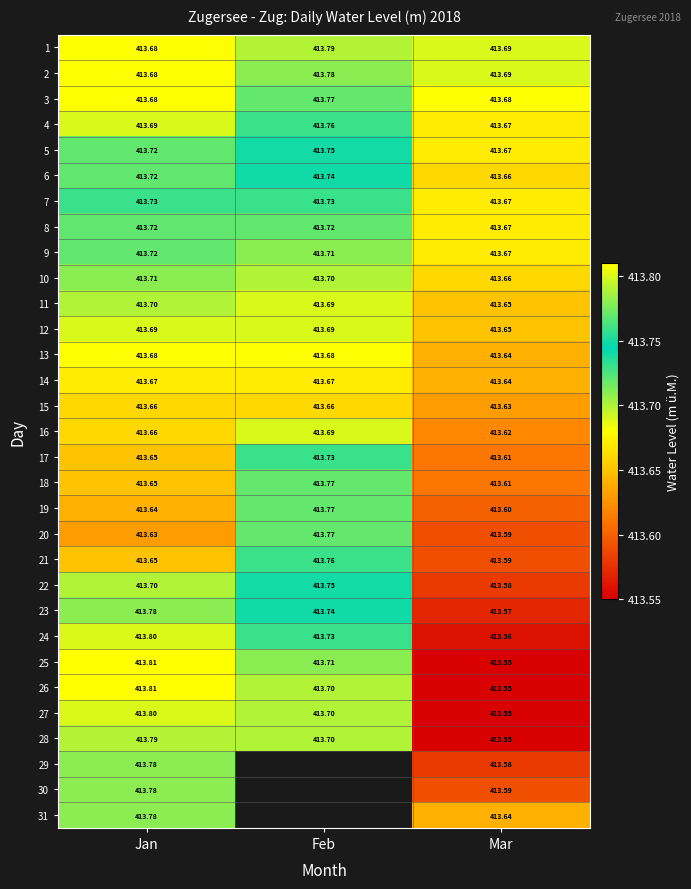

How many categories are shown in the chart?

3